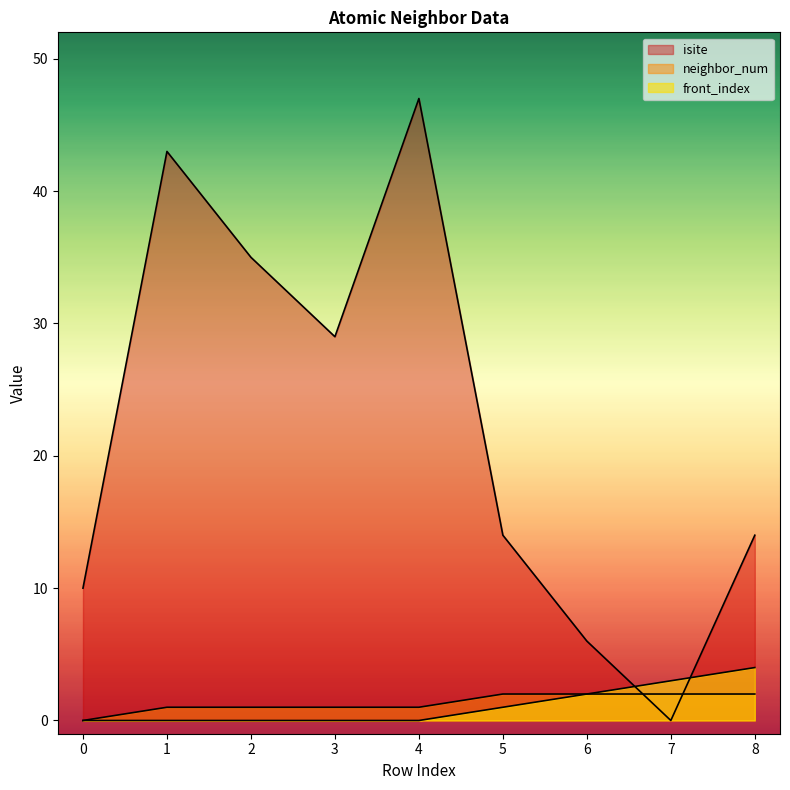

What is the total value across all series at 3?

30